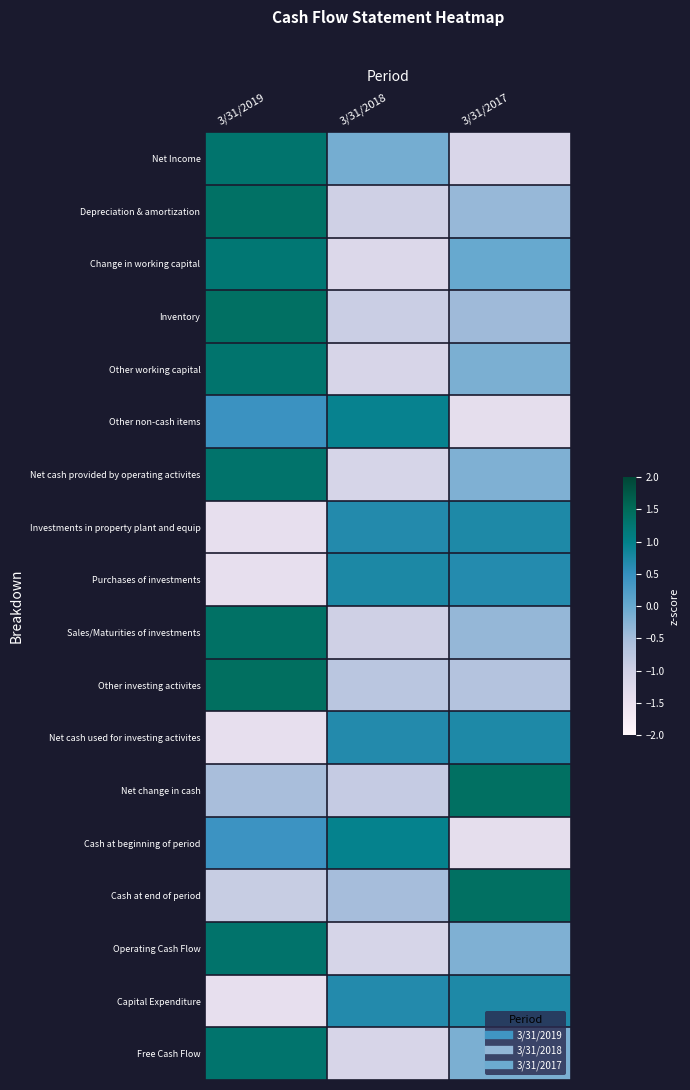

Between 3/31/2017 and 3/31/2019, which is larger?

3/31/2019